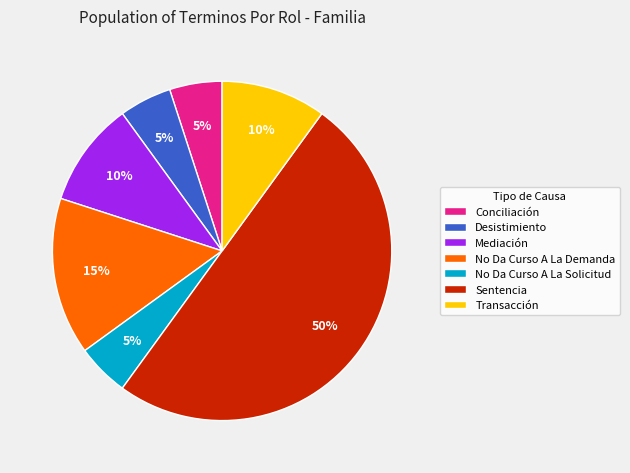

Count the number of slices in the pie.

7